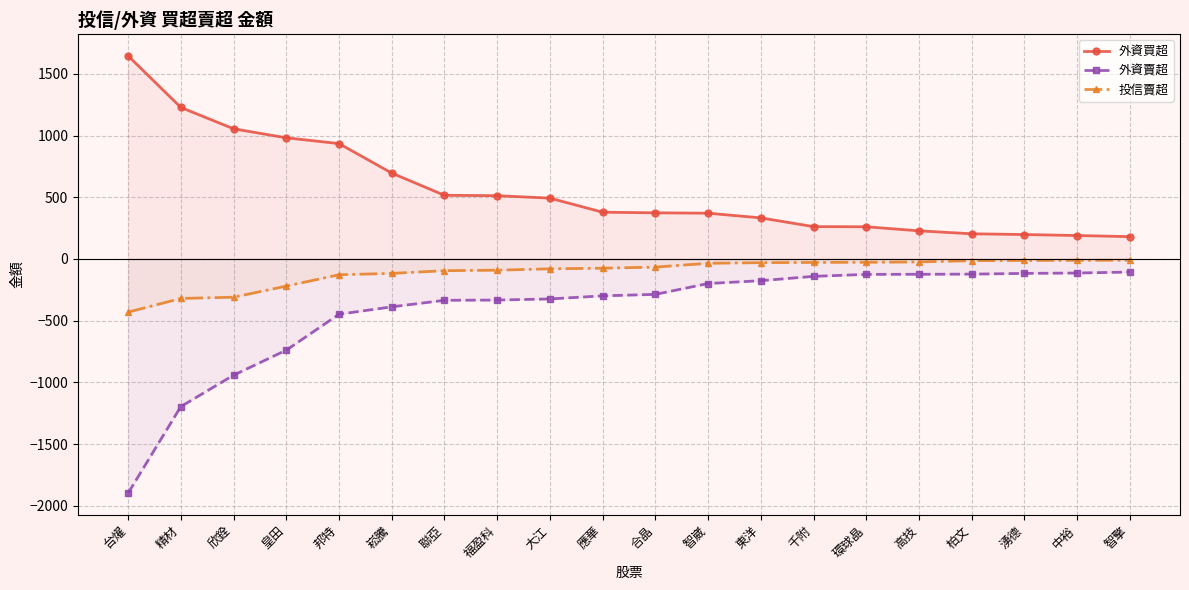

At which label does 投信賣超 reach its peak?

智擎